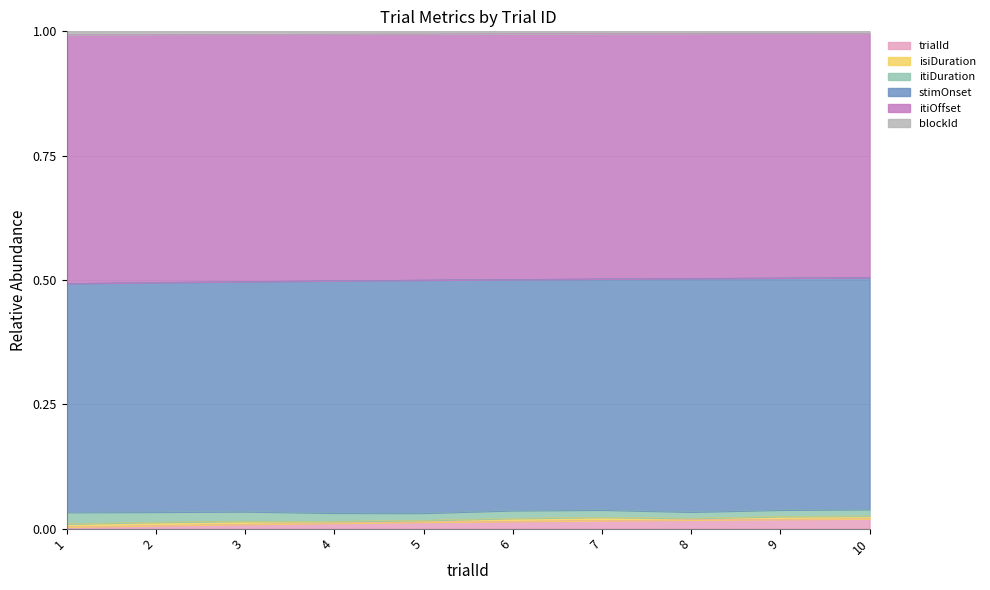

What is the total value across all series at 4?

1.0